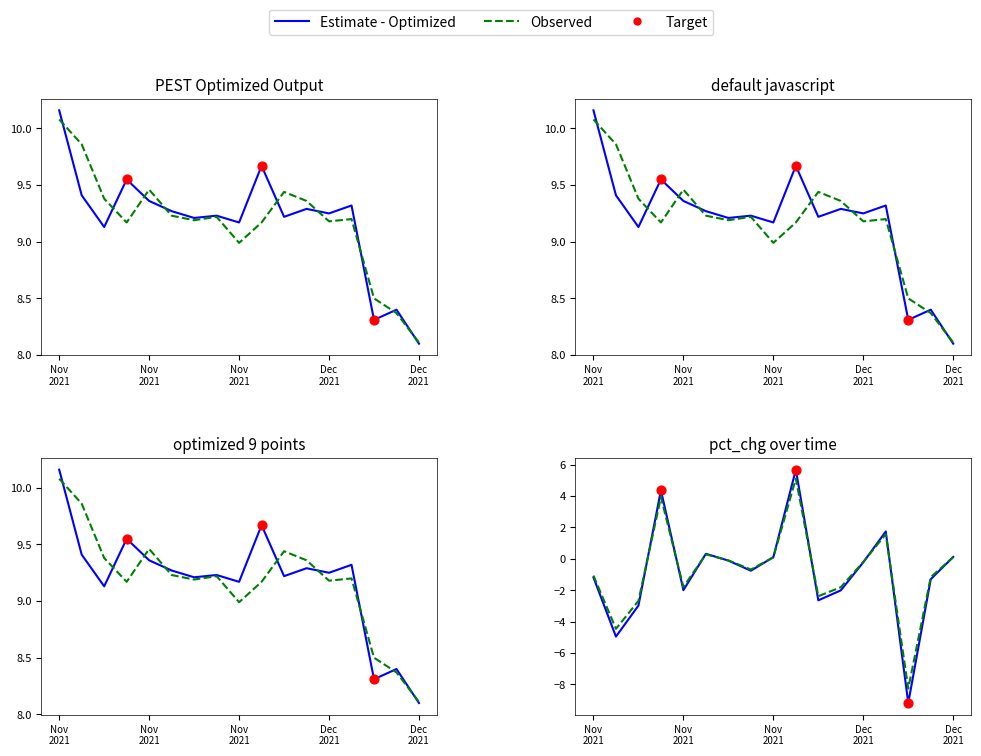

Which series reaches the minimum Y coordinate?

pct_chg